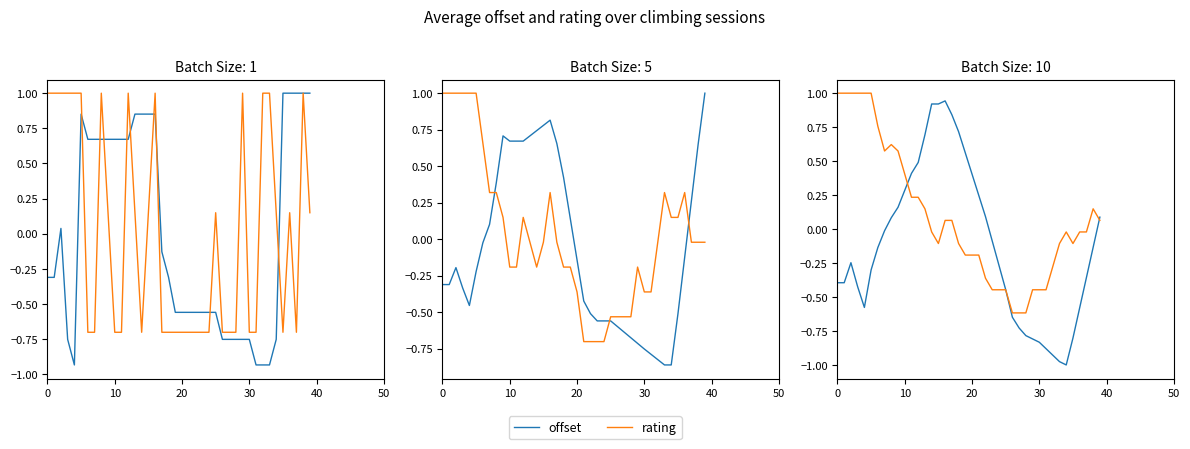

What is the difference between the highest and lowest values at 14?

0.9